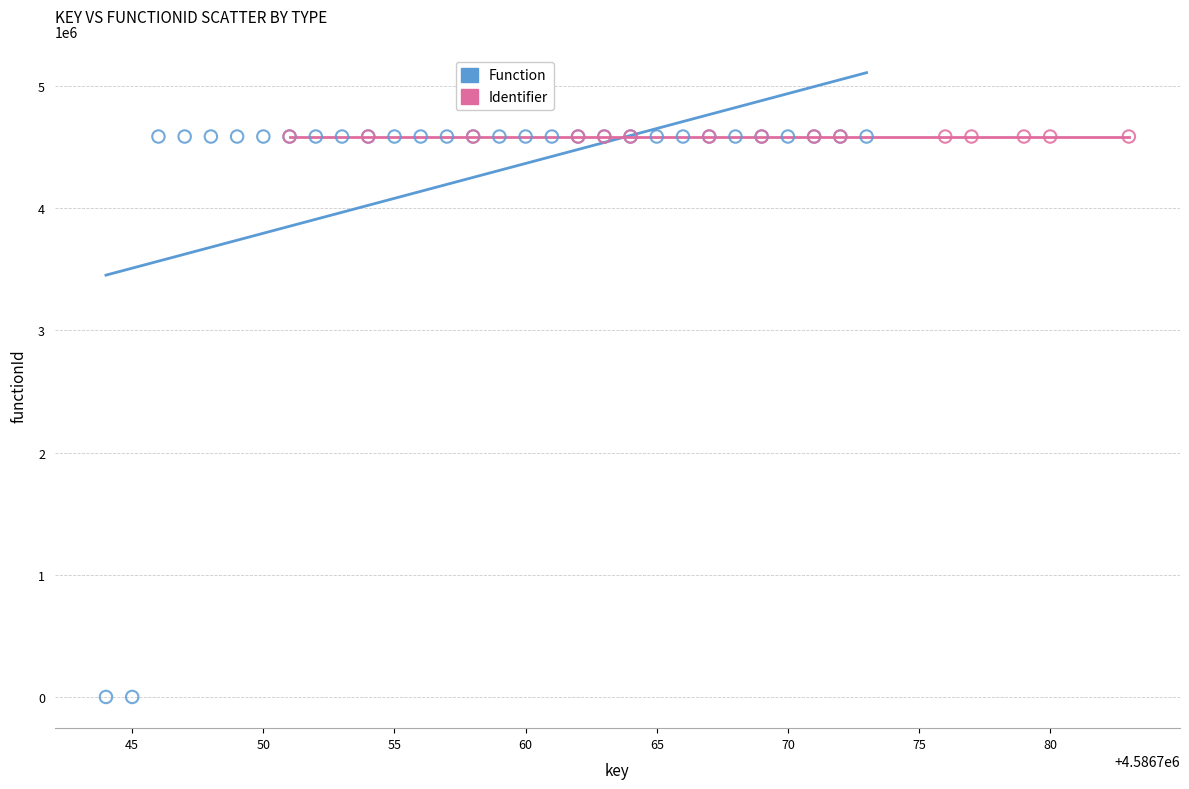

Which series contains the lowest Y value?

Function